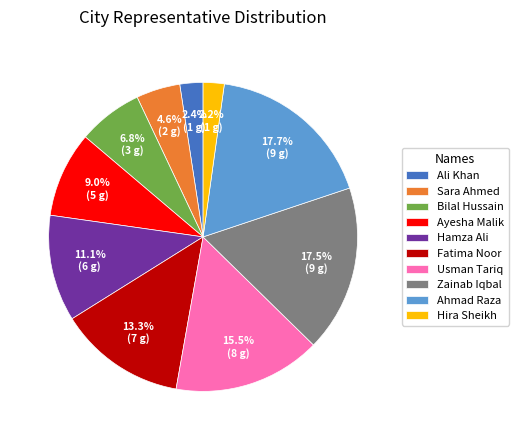

Is the sum of Sara Ahmed and Hamza Ali greater than half?

No